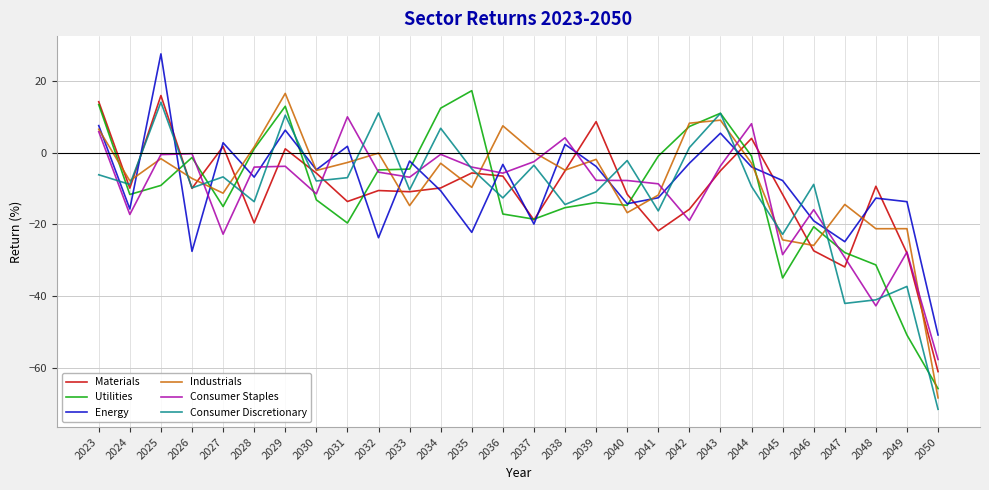

Where do Consumer Discretionary and Utilities first cross each other?

2023 and 2024